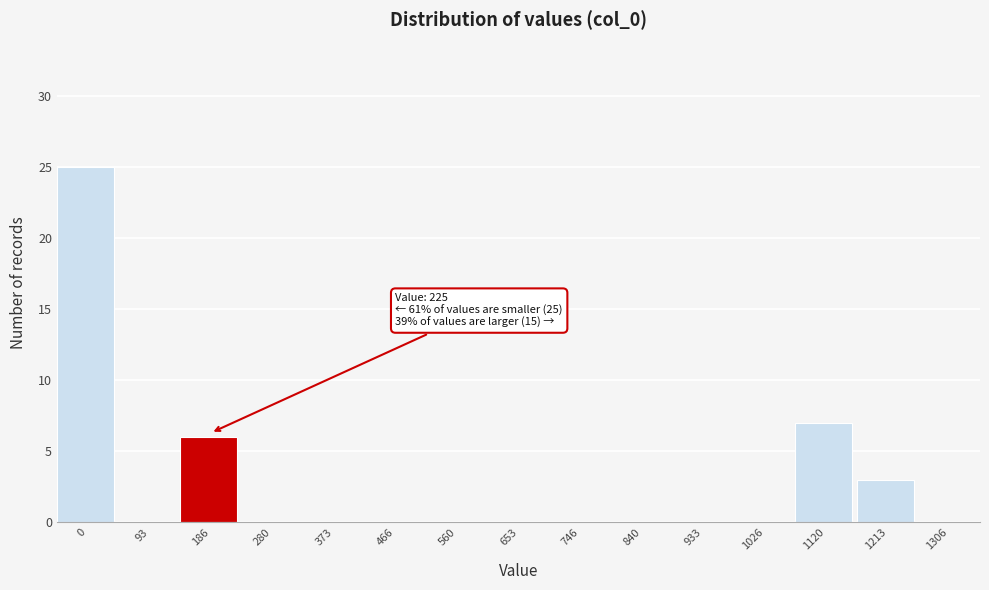

Reading left to right, list all the values displayed in this chart.

0=25	93=0	186=6	280=0	373=0	466=0	560=0	653=0	746=0	840=0	933=0	1026=0	1120=7	1213=3	1306=0